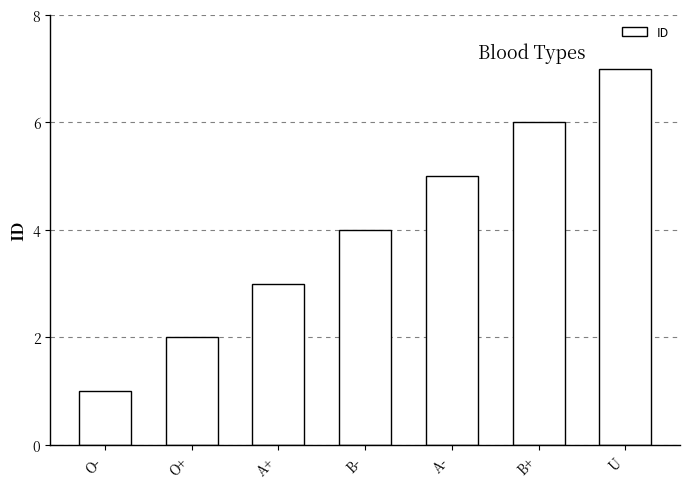

Does the chart contain stacked bars?

No